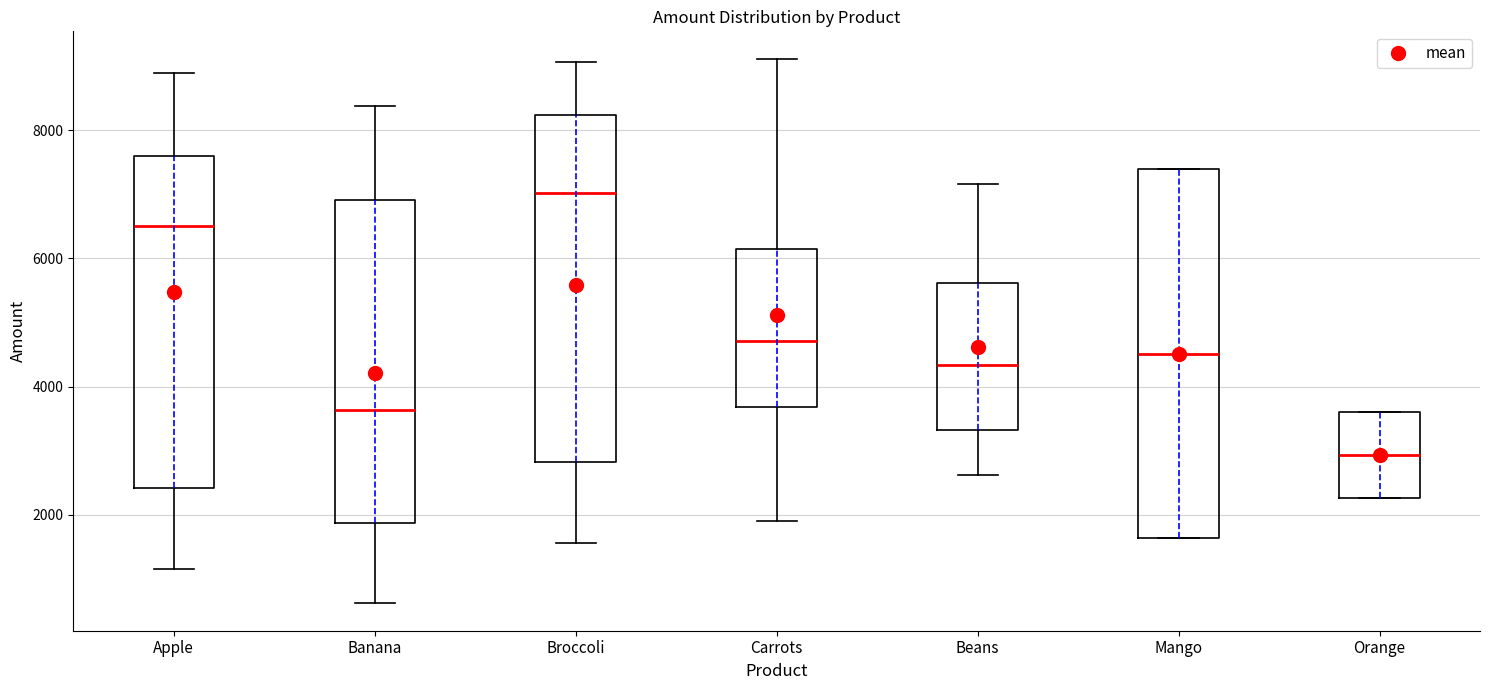

Where does the lower whisker of the box for Broccoli end on the y-axis? The values are not printed on the chart, so give them approximately, as read against the axis.

1600